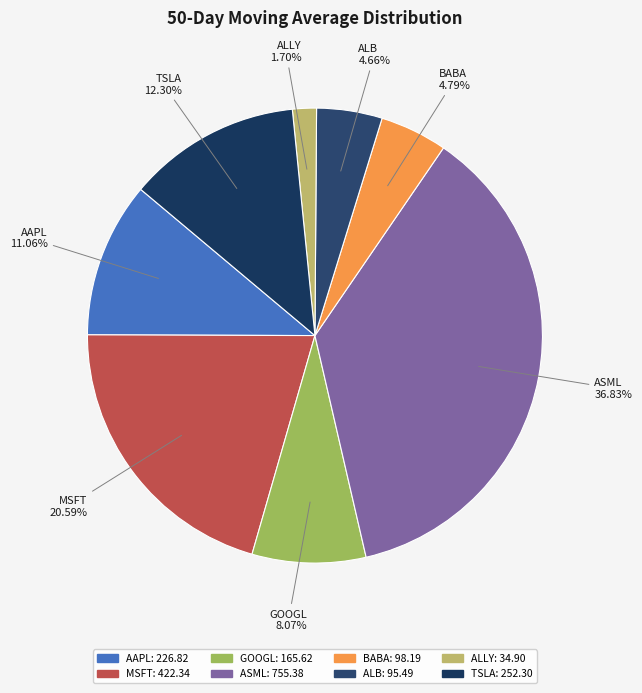

Which category has the smallest portion of the pie?

ALLY